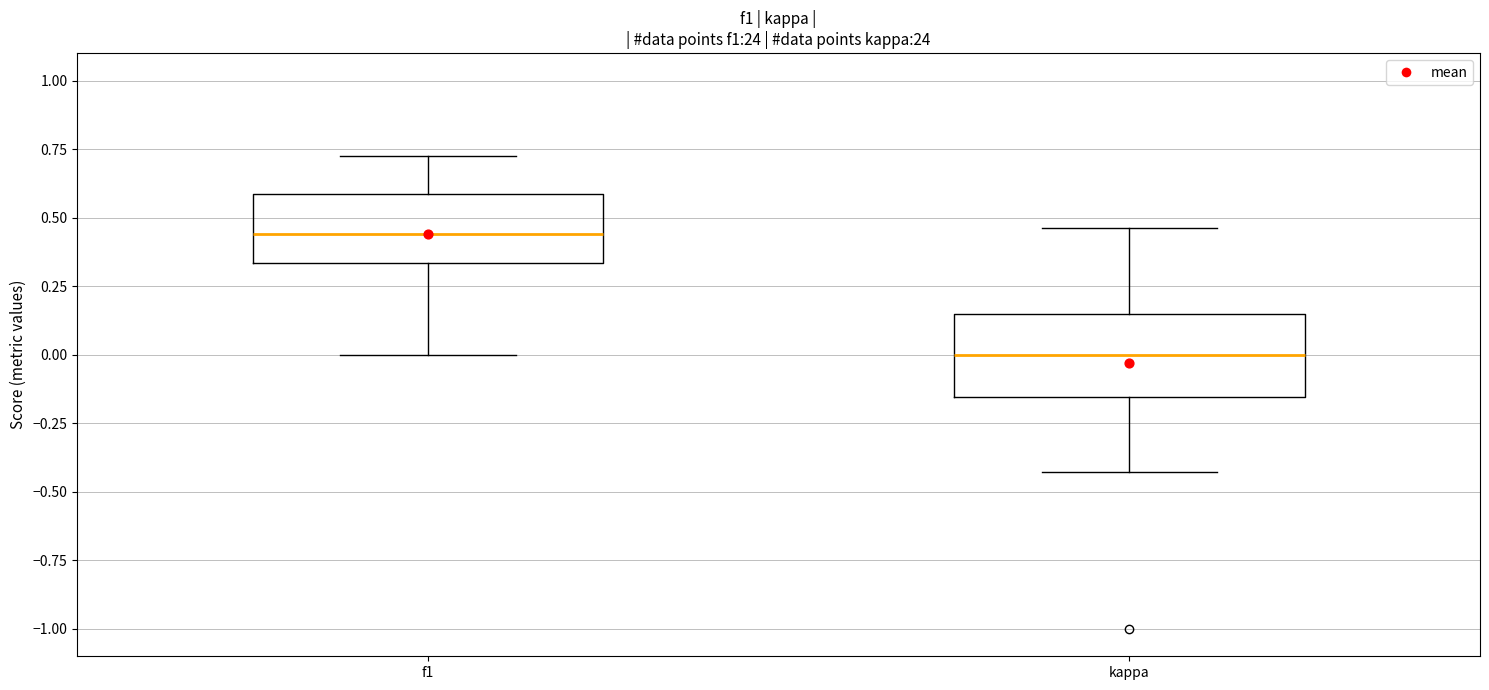

Reading left to right, read every box against the y-axis: the position of its median line, the range the box covers, and the ends of its whiskers. The values are not printed on the chart, so give them approximately, as read against the axis.

f1: median 0.45, box 0.35 to 0.60, whiskers 0.00 to 0.75
kappa: median 0.00, box -0.15 to 0.15, whiskers -0.45 to 0.45